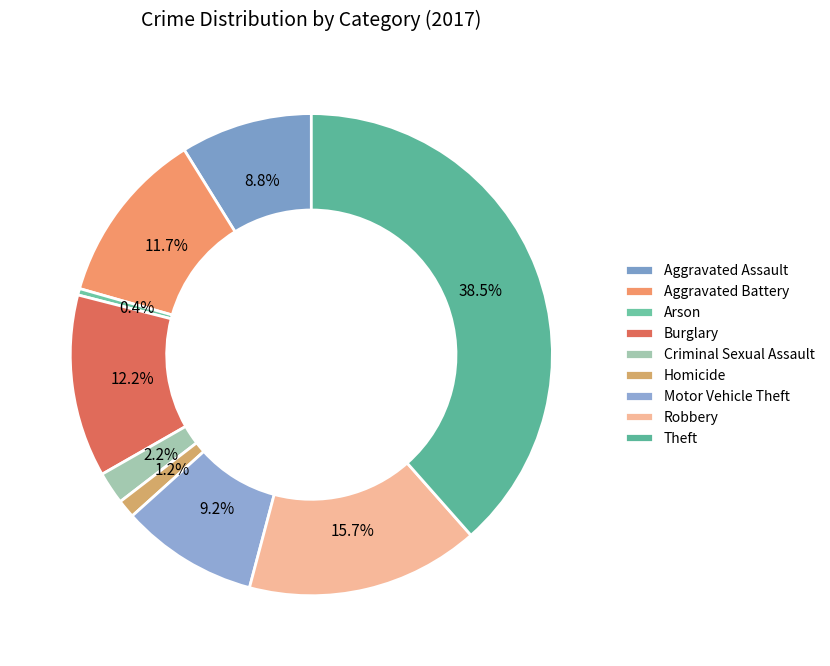

What percentage is NOT represented by Homicide?

98.8%